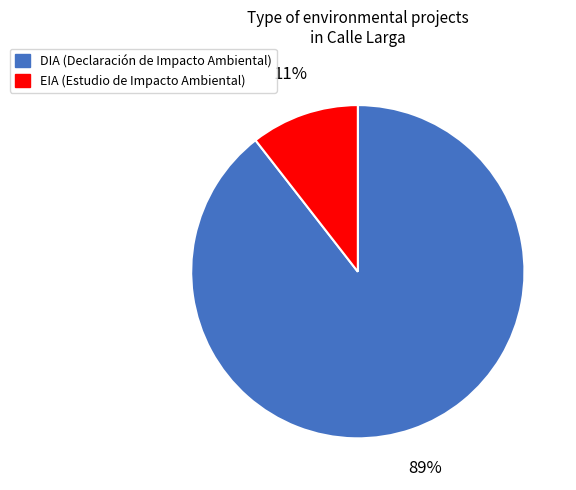

How many slices are in this pie chart?

2